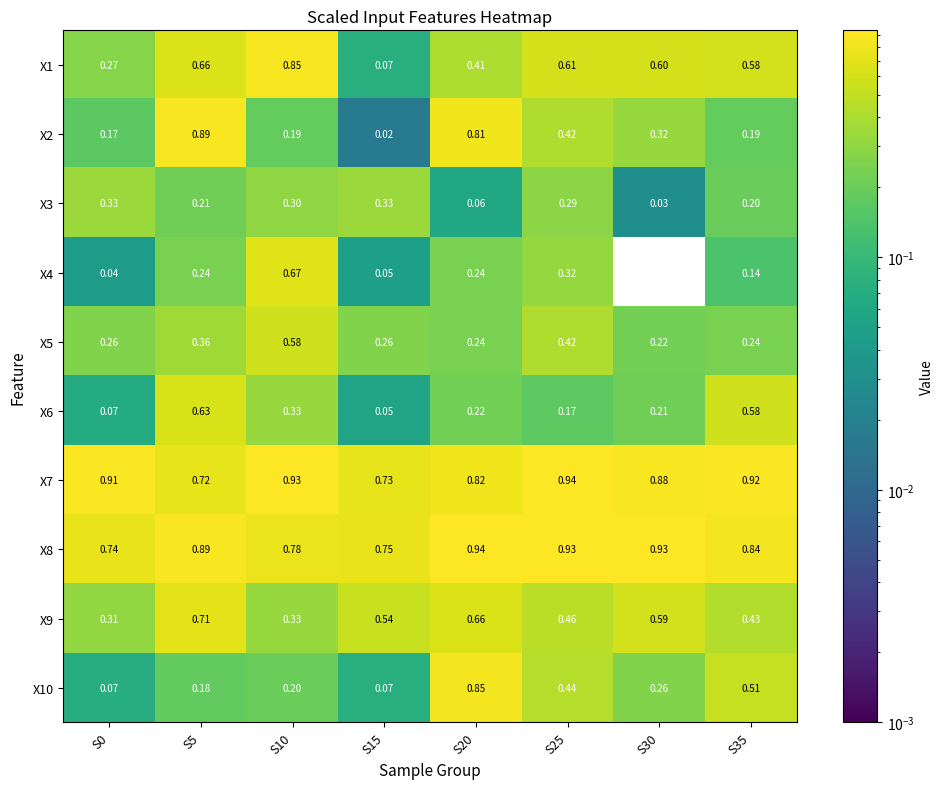

How many distinct data groups are displayed?

10